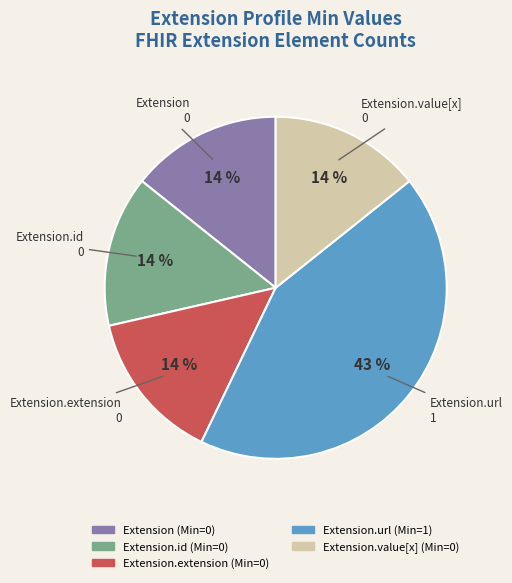

How many slices are in this pie chart?

5